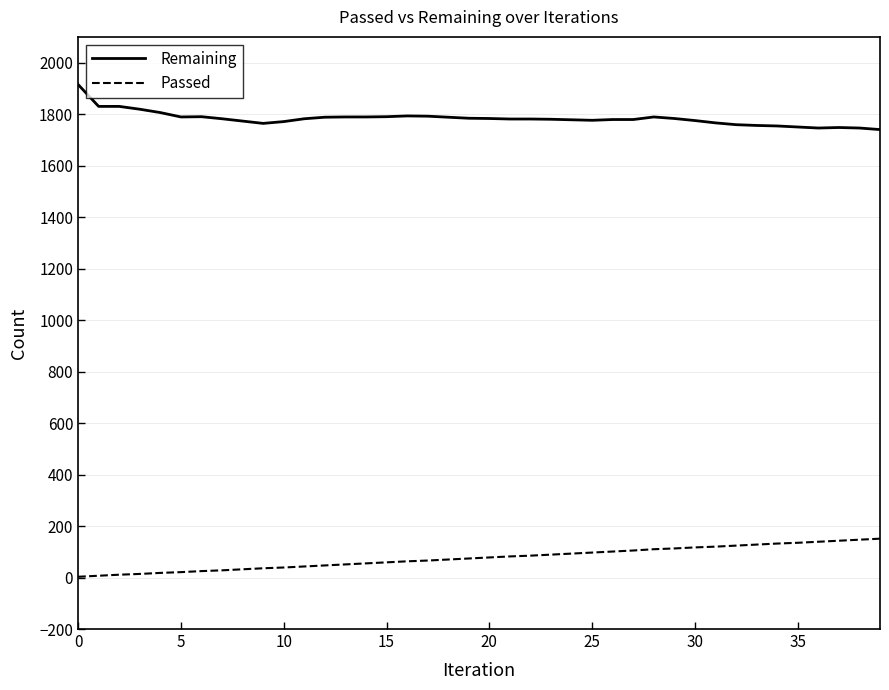

List the series in order of their overall mean, lowest first.

Passed, Remaining